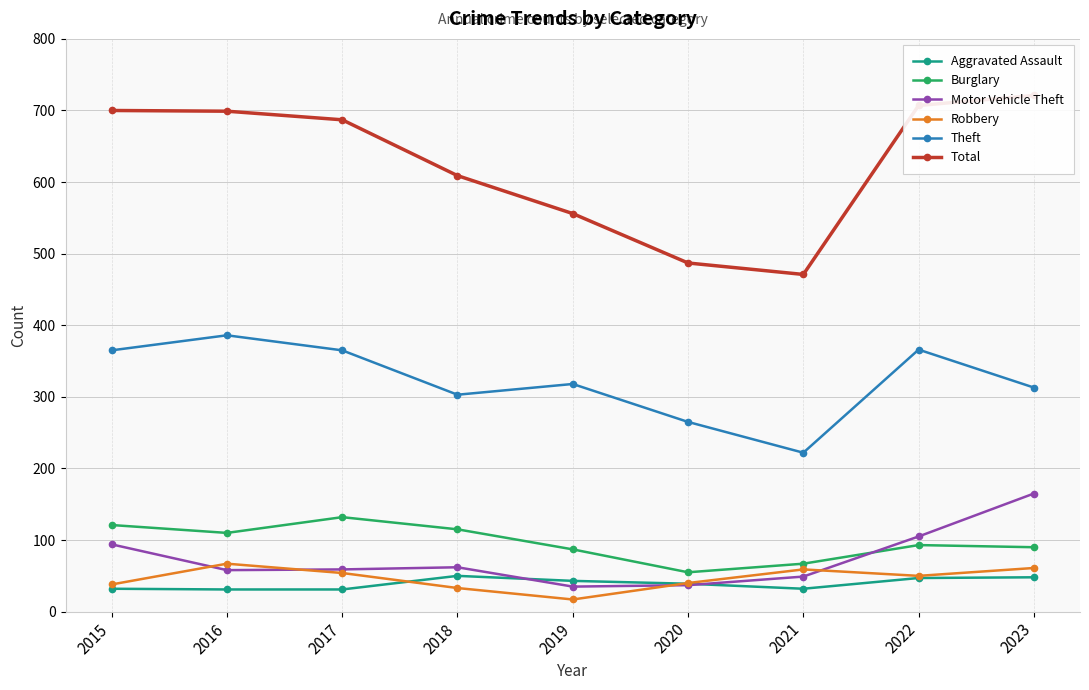

At which label does Robbery reach its peak?

2016